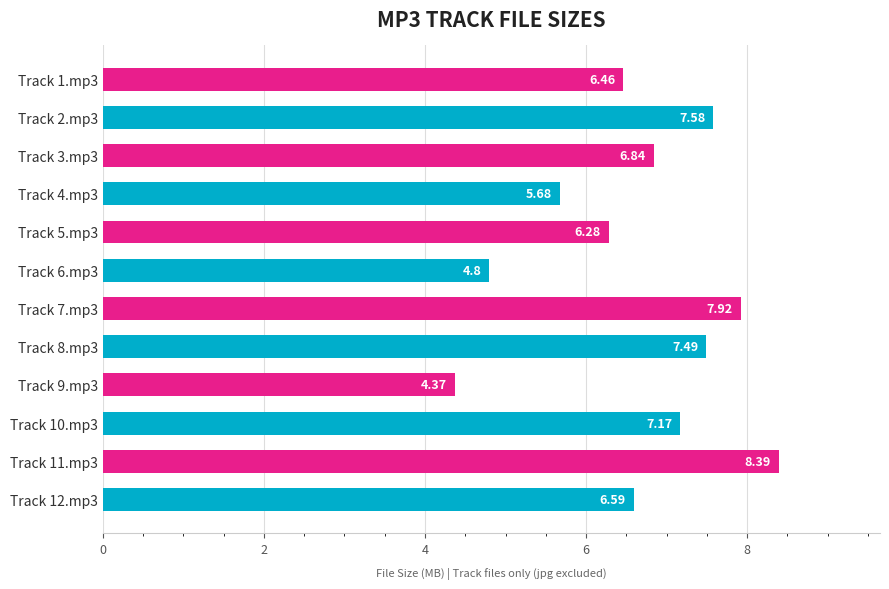

What is the sum of the values at Track 1.mp3 and Track 3.mp3?

13.3